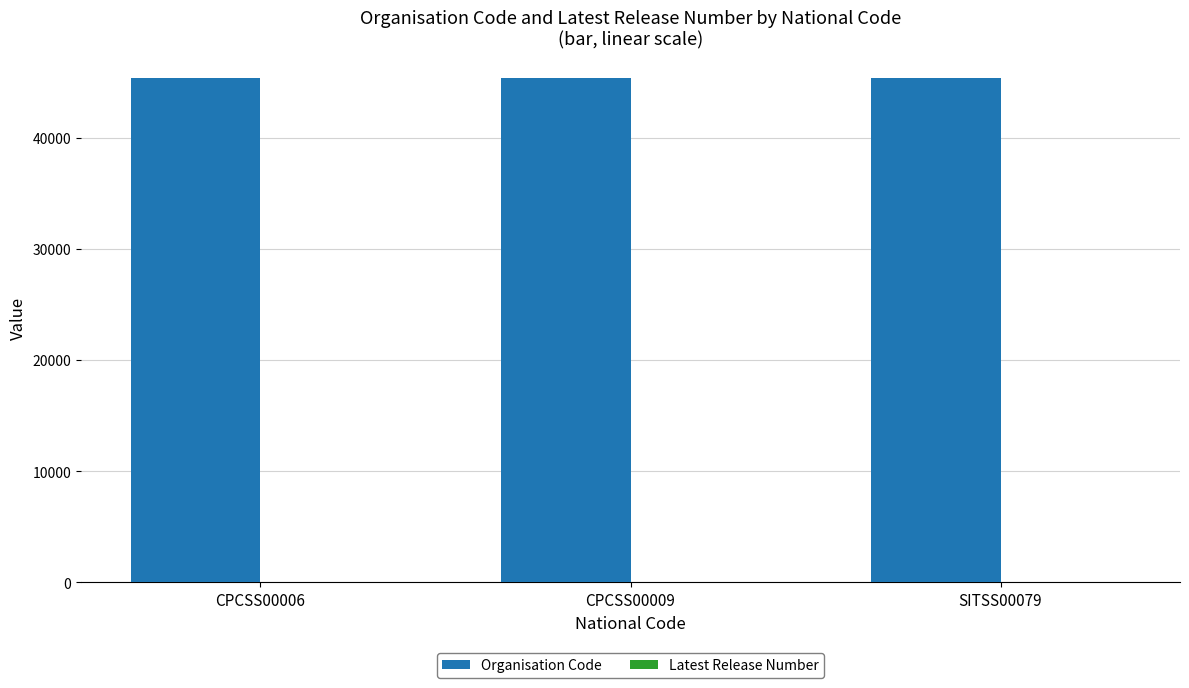

What is the average value of the Organisation Code series?

45384